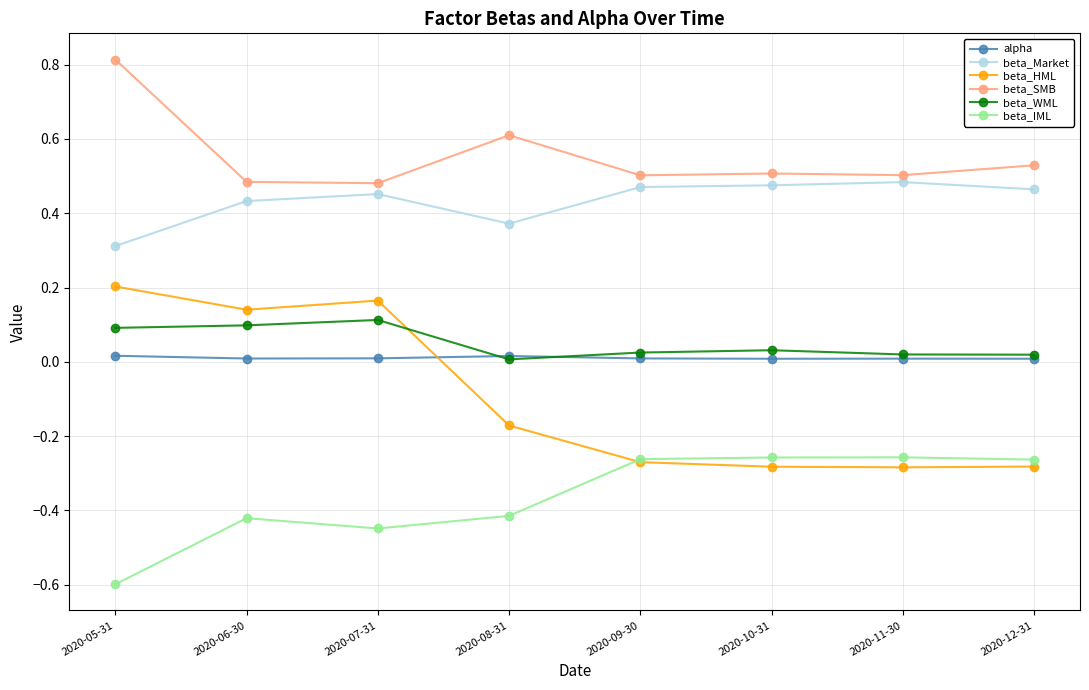

What is the greatest value displayed?

0.8